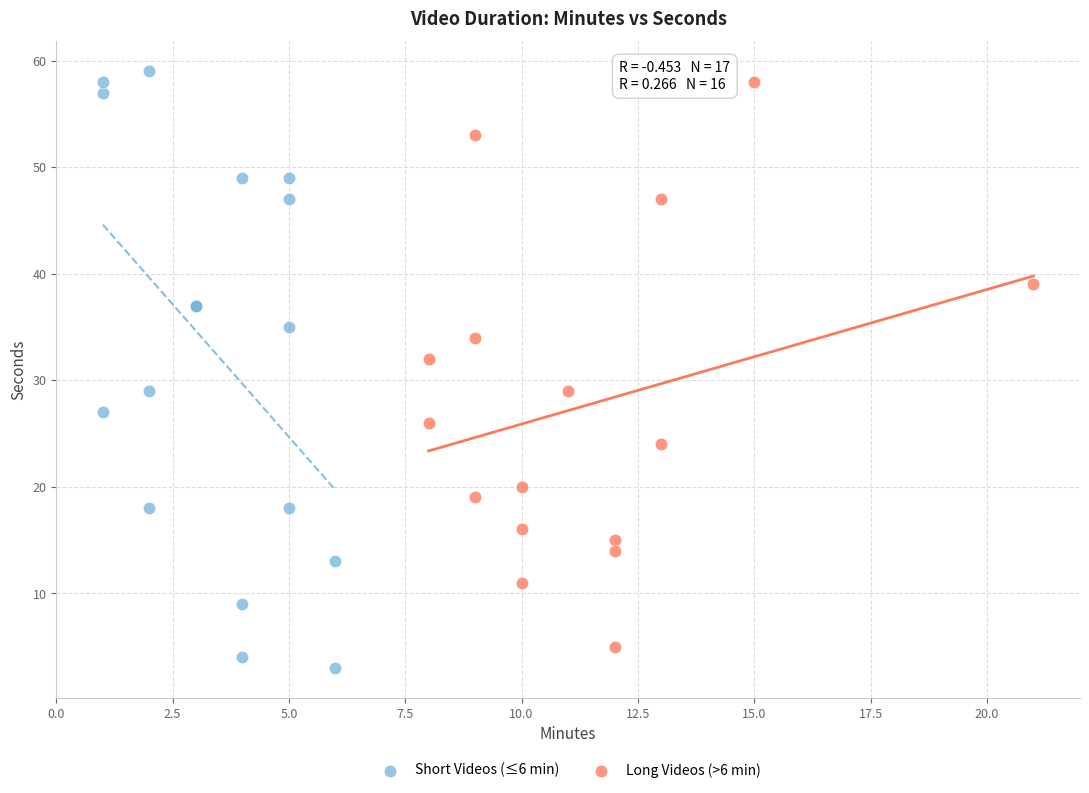

Which series has the widest spread of Y values?

Short Videos (≤6 min)